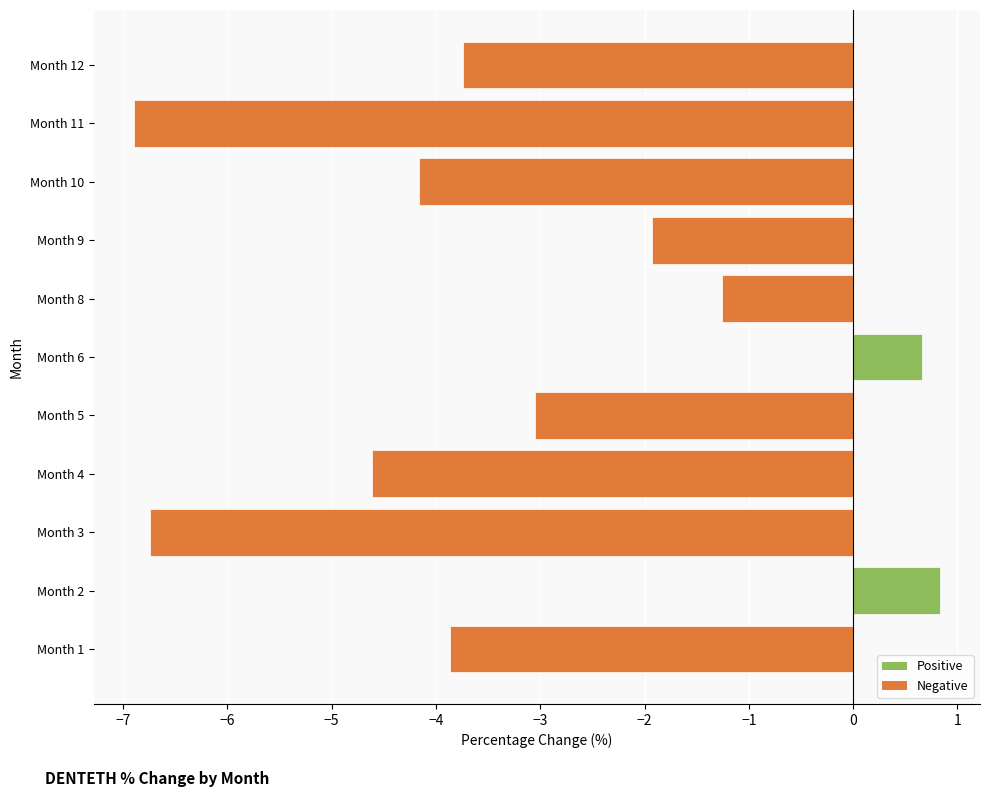

Are the bars horizontal?

Yes